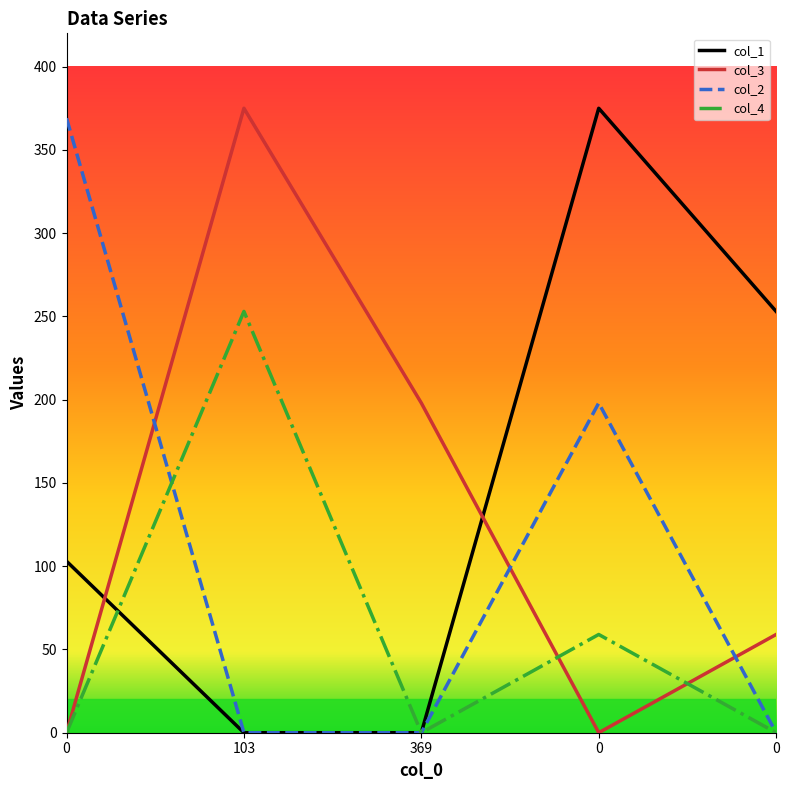

Rank the series at 0 from highest to lowest value.

col_2, col_1, col_3, col_4